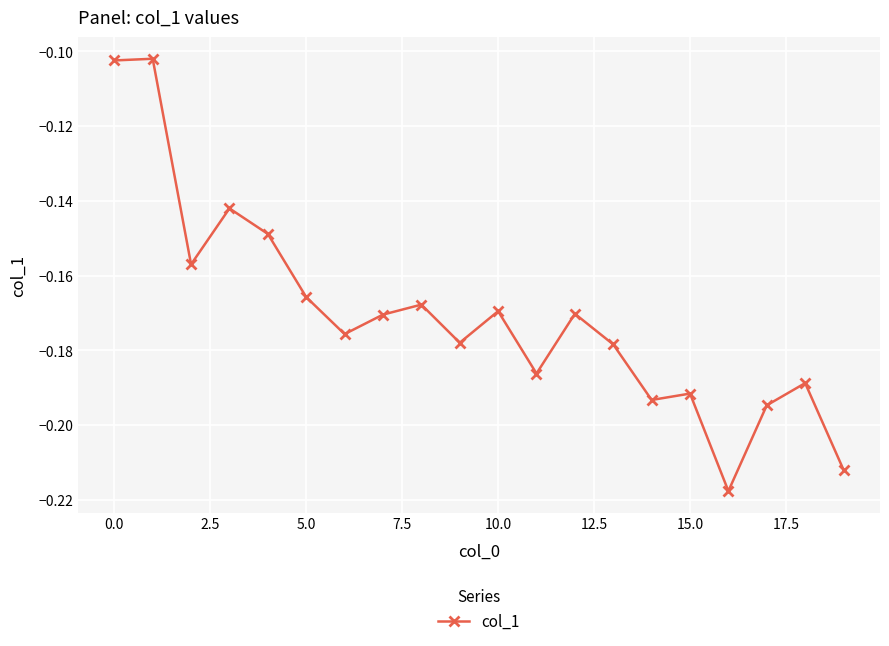

How many categories are shown in the chart?

20